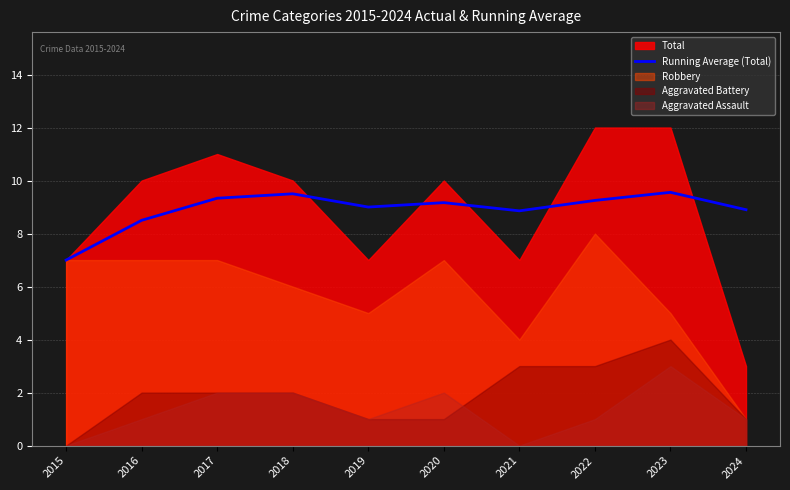

Between 2020 and 2023, which is larger?

2023